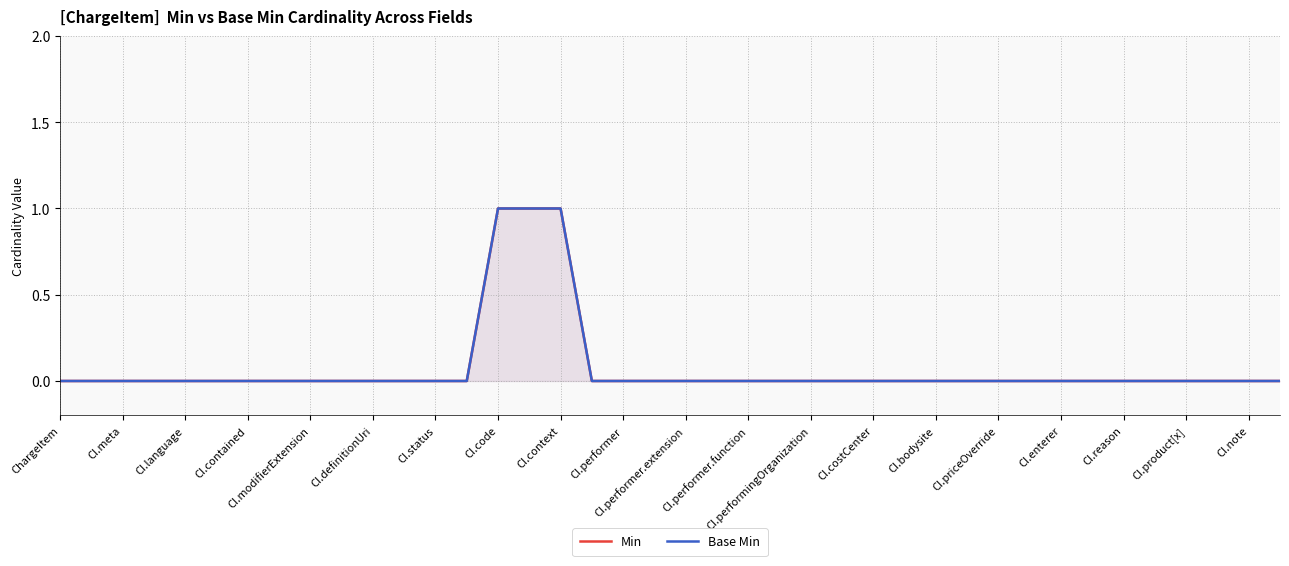

What are all the series names shown in the legend?

Min, Base Min